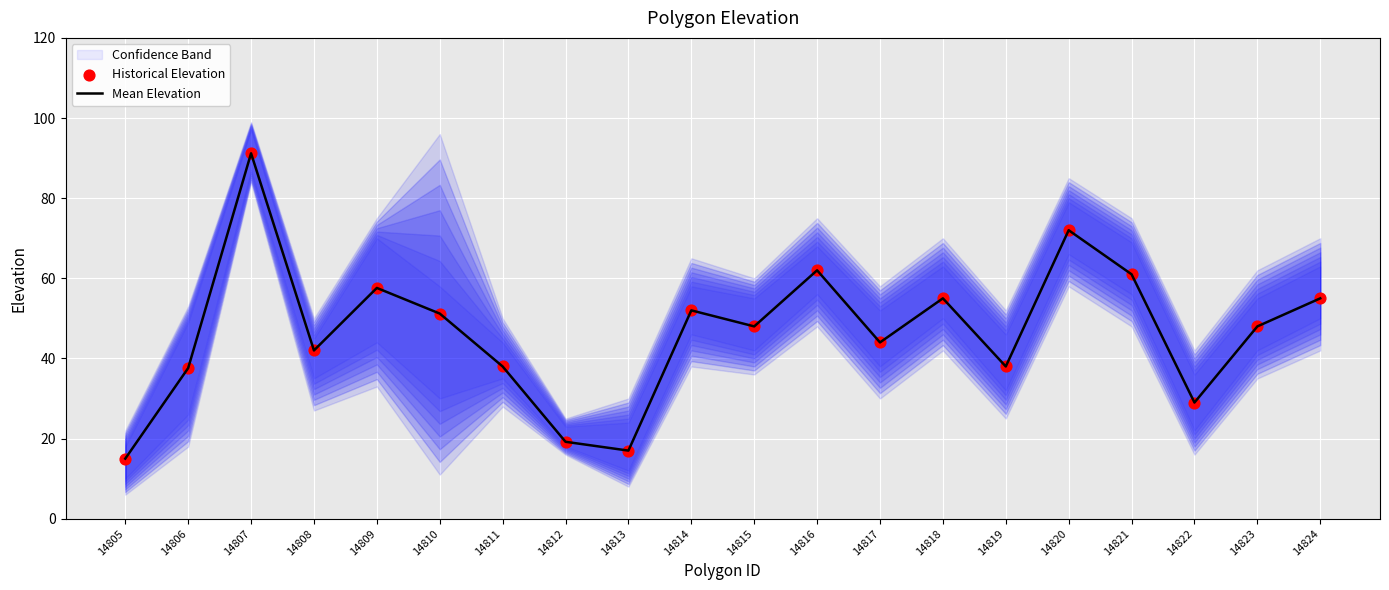

What is the total value across all series at 14807?

182.4